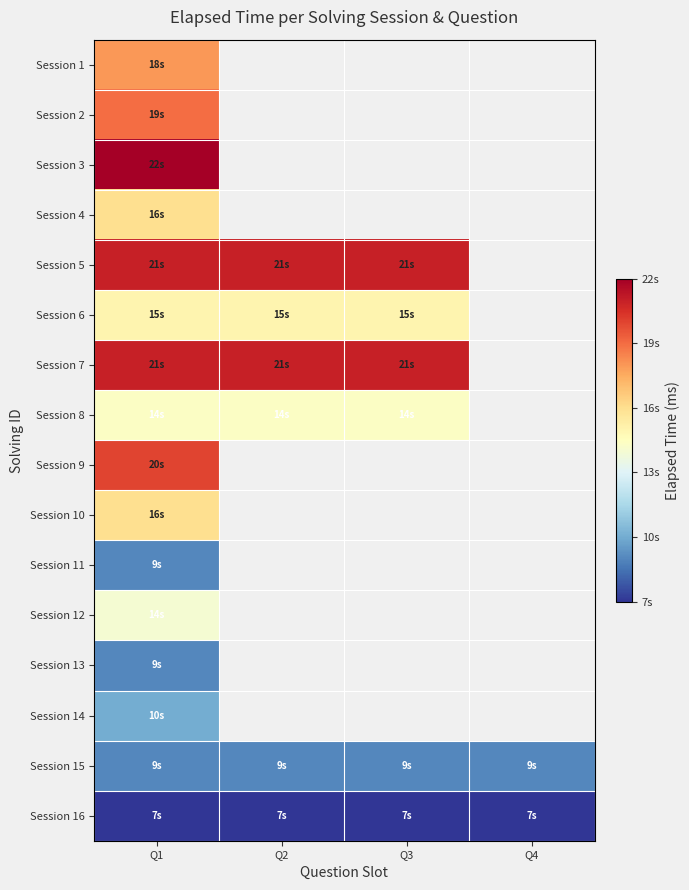

What is the maximum value for Session 7?

21000.0